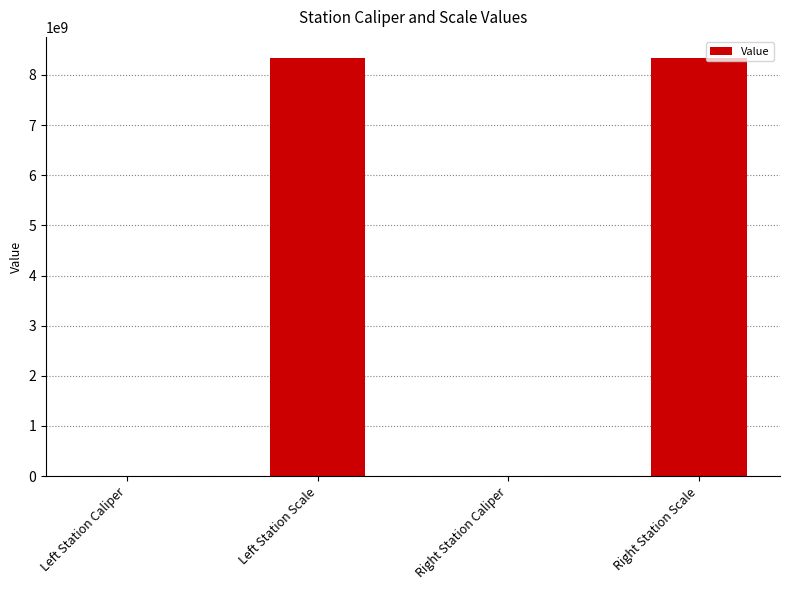

True or false: the data shows 113954 at Right Station Caliper.

True